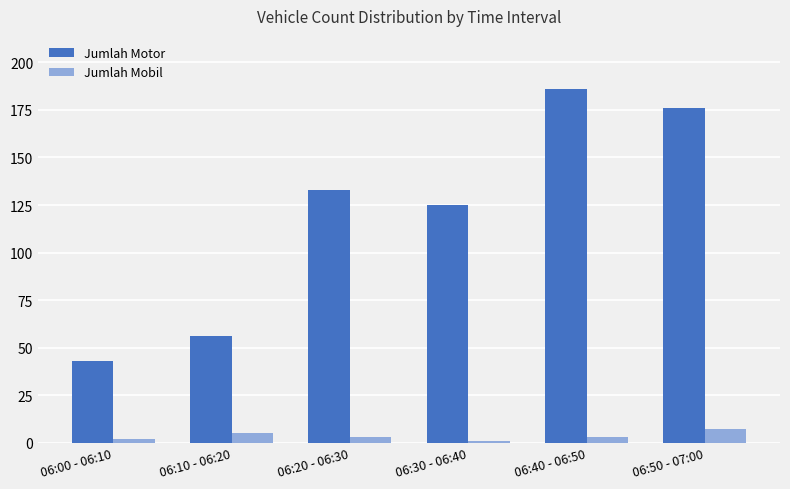

Which label corresponds to the largest value in the chart?

06:40 - 06:50